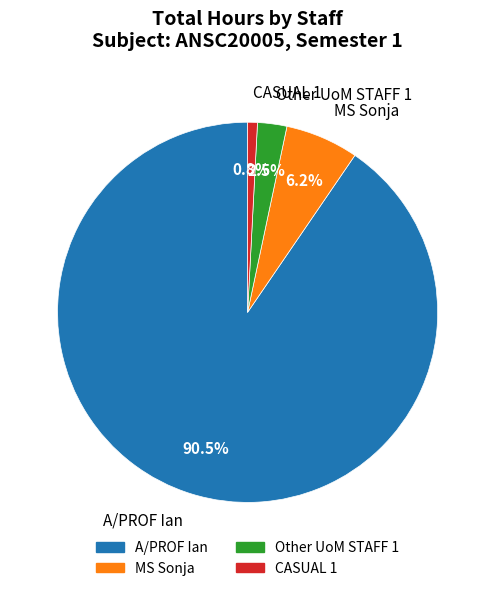

Does any single category account for the majority?

Yes